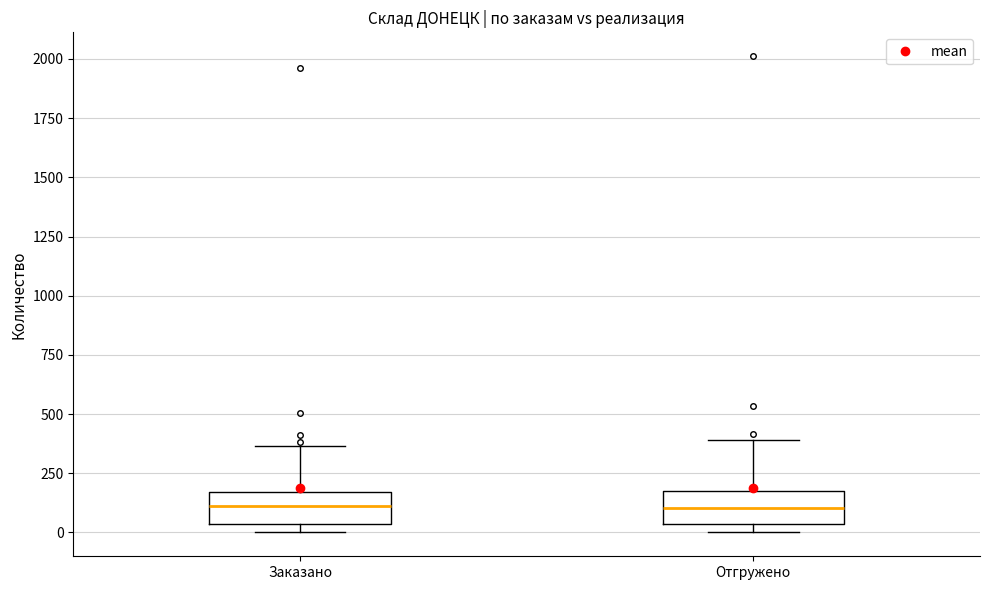

Reading left to right, transcribe this box plot: for each box, give where its median line is, the range the box spans, and where its two whiskers end, as read against the y-axis. The values are not printed on the chart, so give them approximately, as read against the axis.

Заказано: median 100, box 50 to 150, whiskers 0 to 350
Отгружено: median 100, box 50 to 200, whiskers 0 to 400